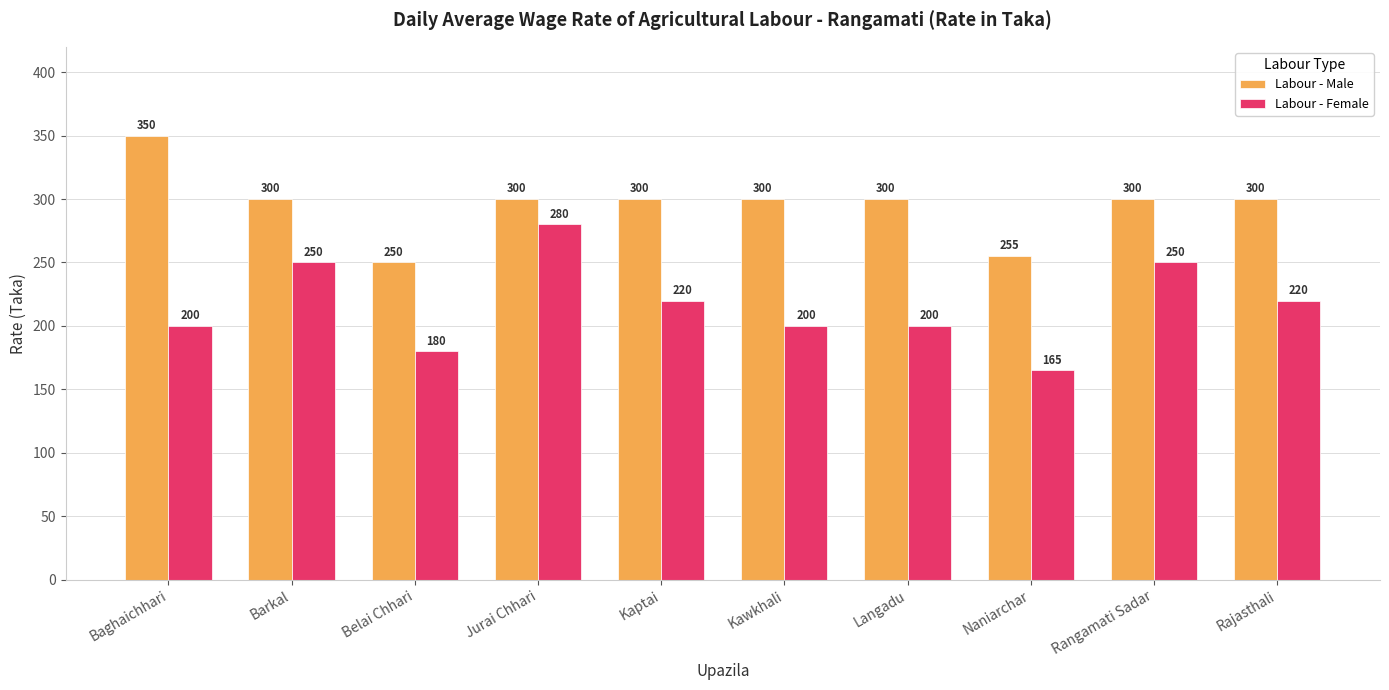

Rank the series at Barkal from lowest to highest value.

Labour - Female, Labour - Male